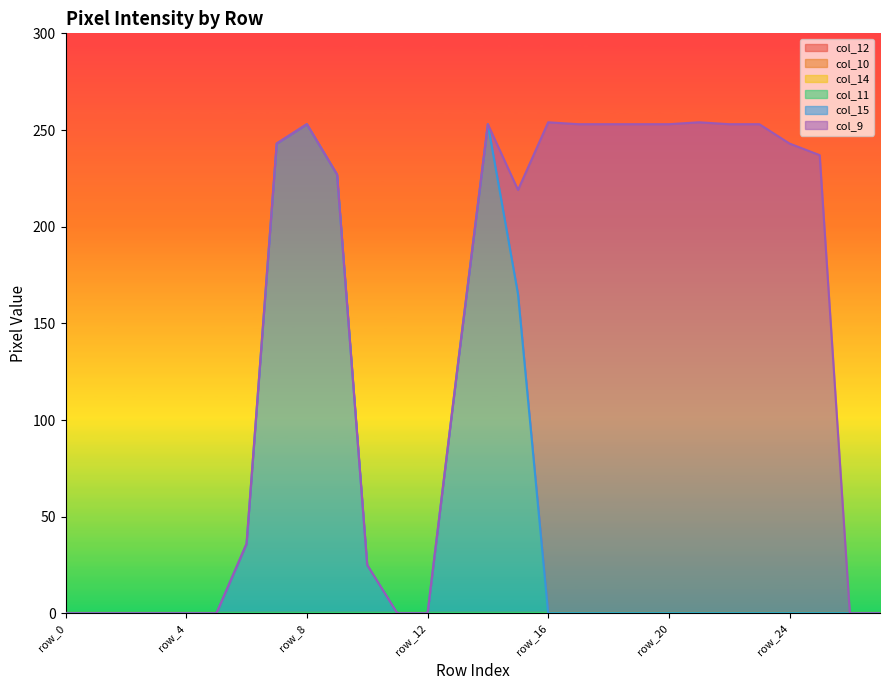

The col_15 series shows -170 at row_5. True or false?

False